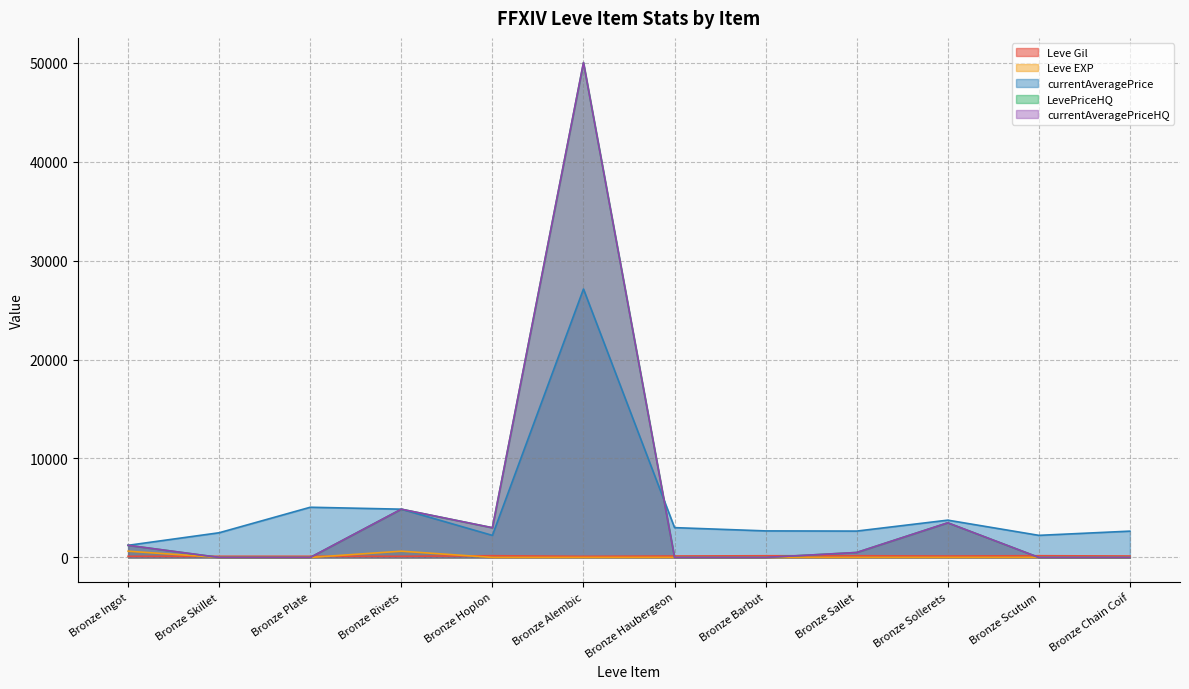

At Bronze Ingot, list the series in order from smallest to largest.

Leve Gil, Leve EXP, LevePriceHQ, currentAveragePriceHQ, currentAveragePrice